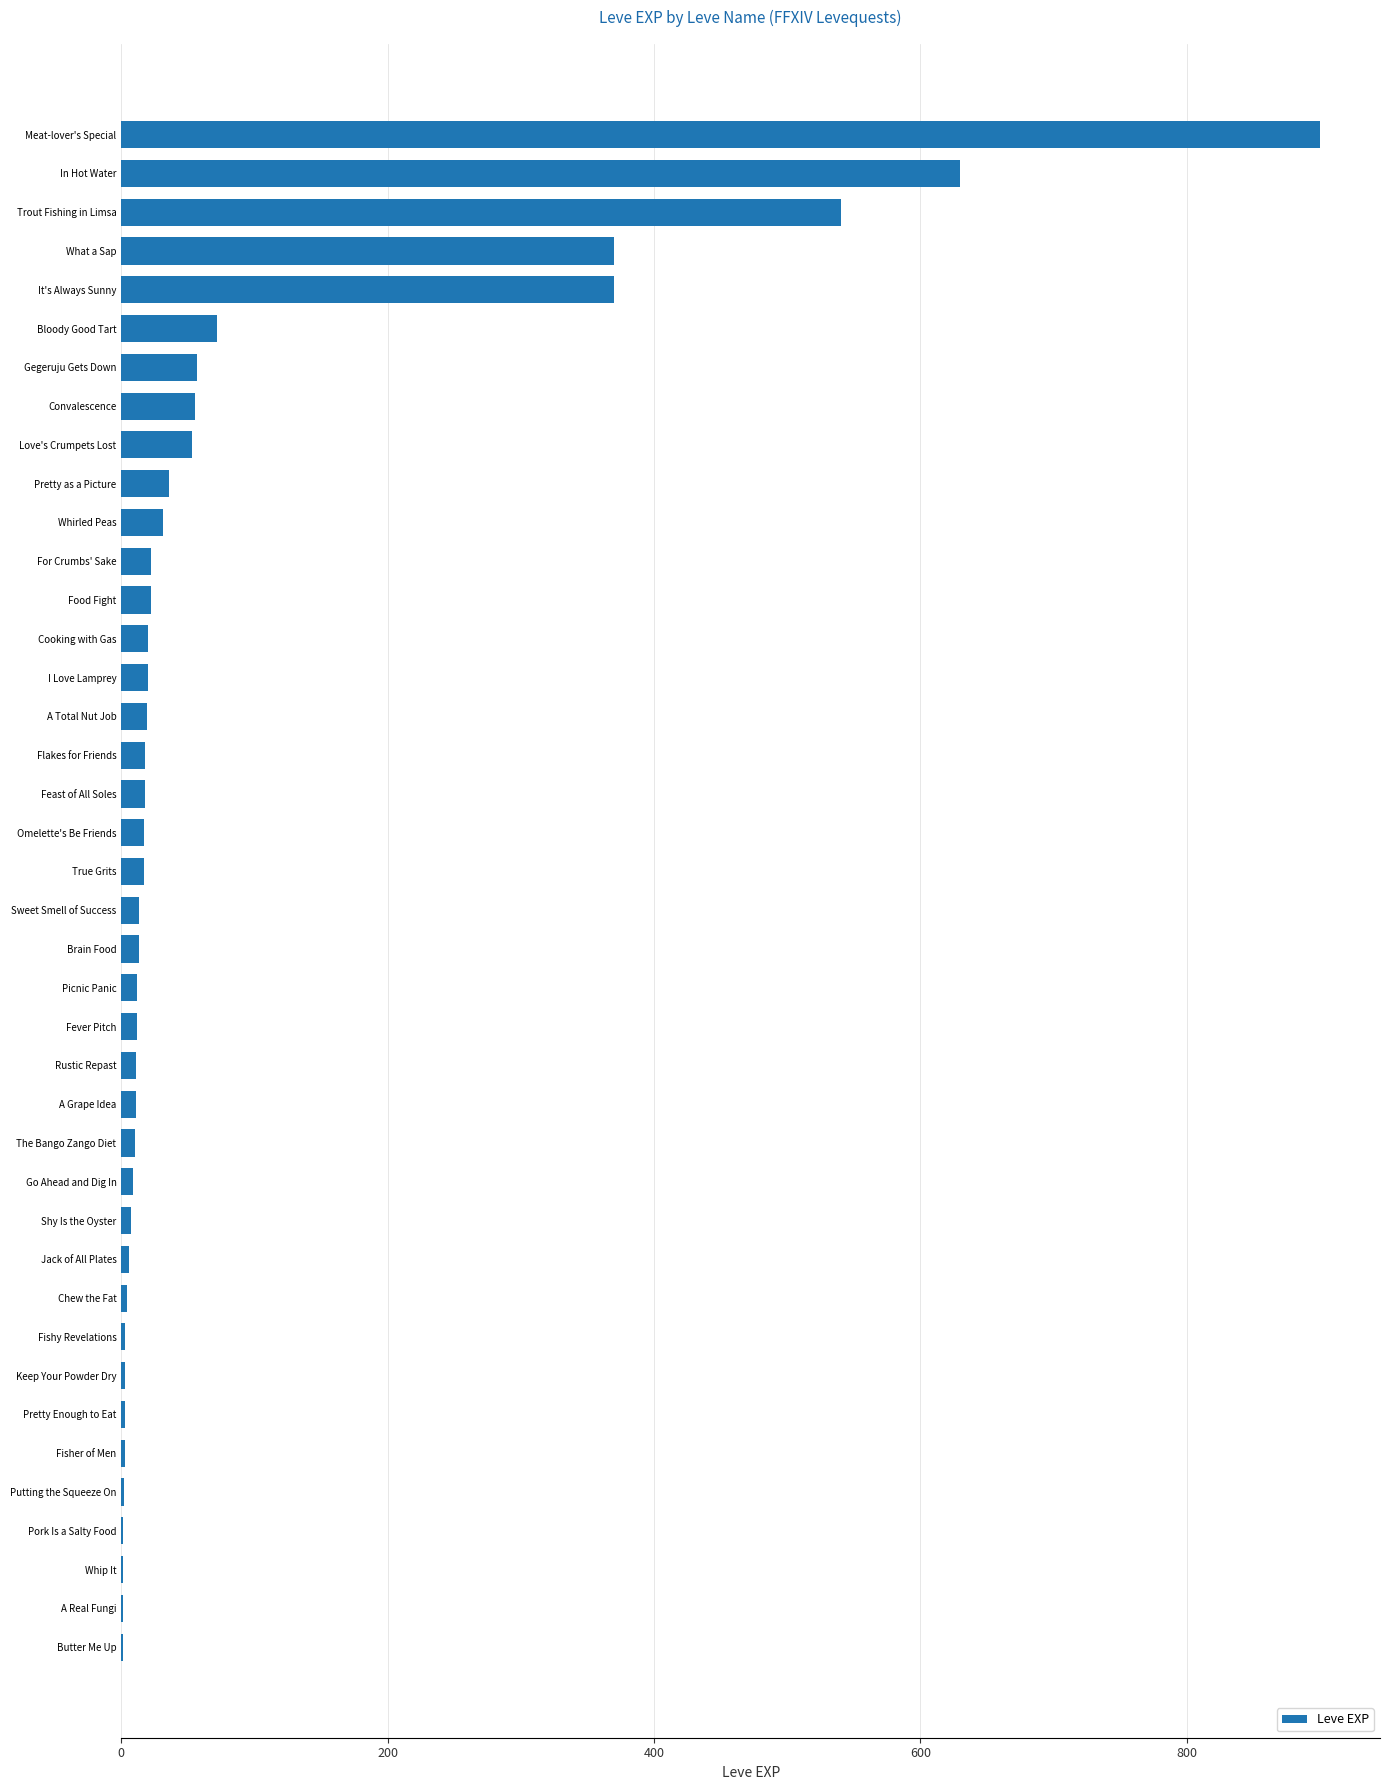

Count the number of categories in the chart.

40